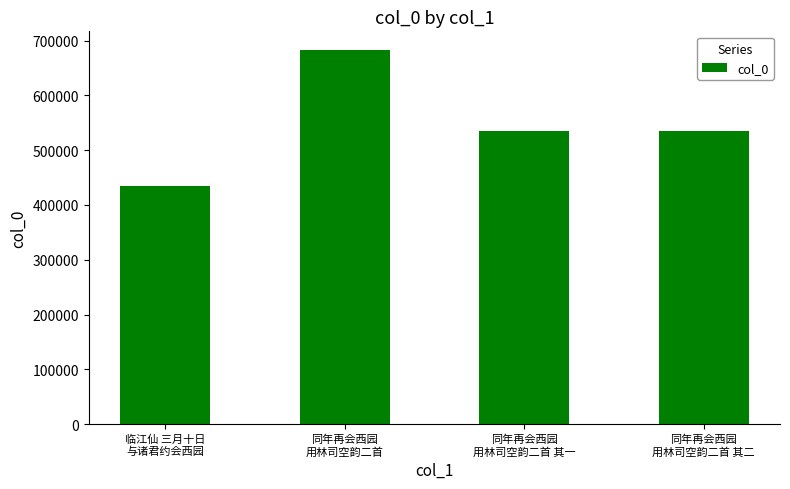

What is the minimum value shown in the chart?

434513